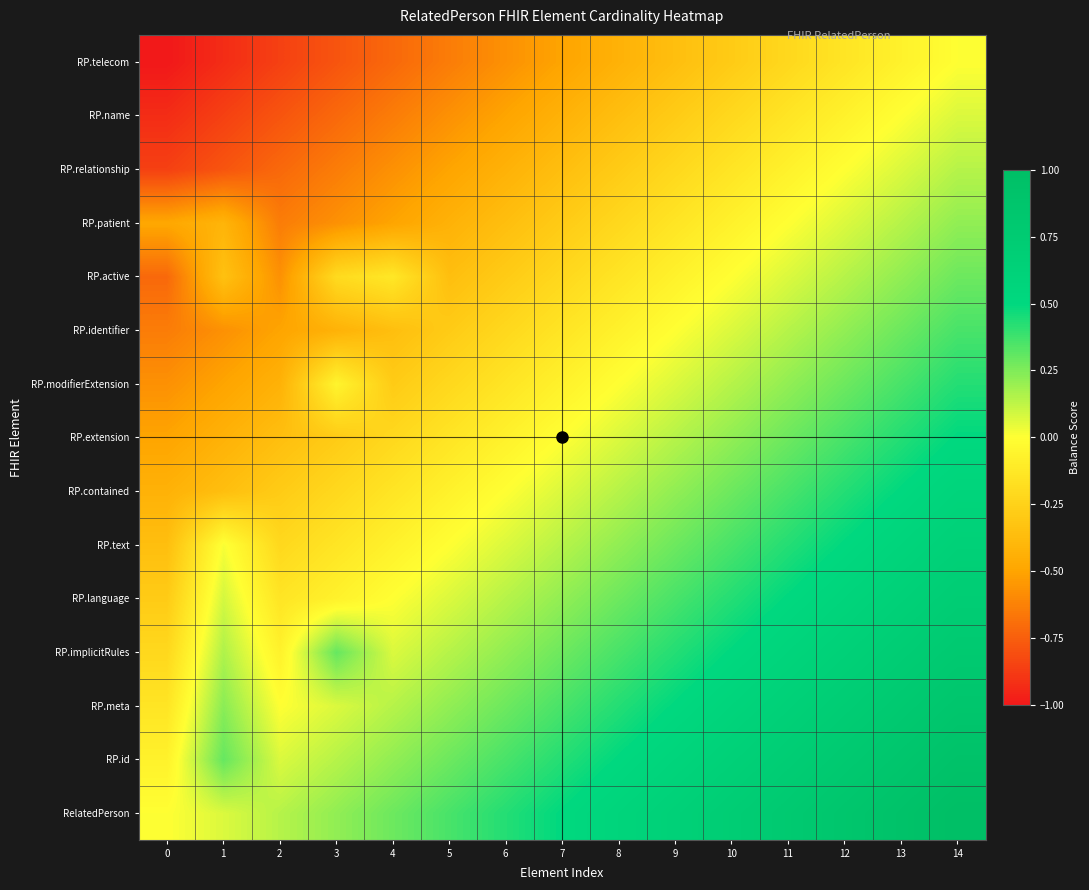

How many data points does each series have?

15